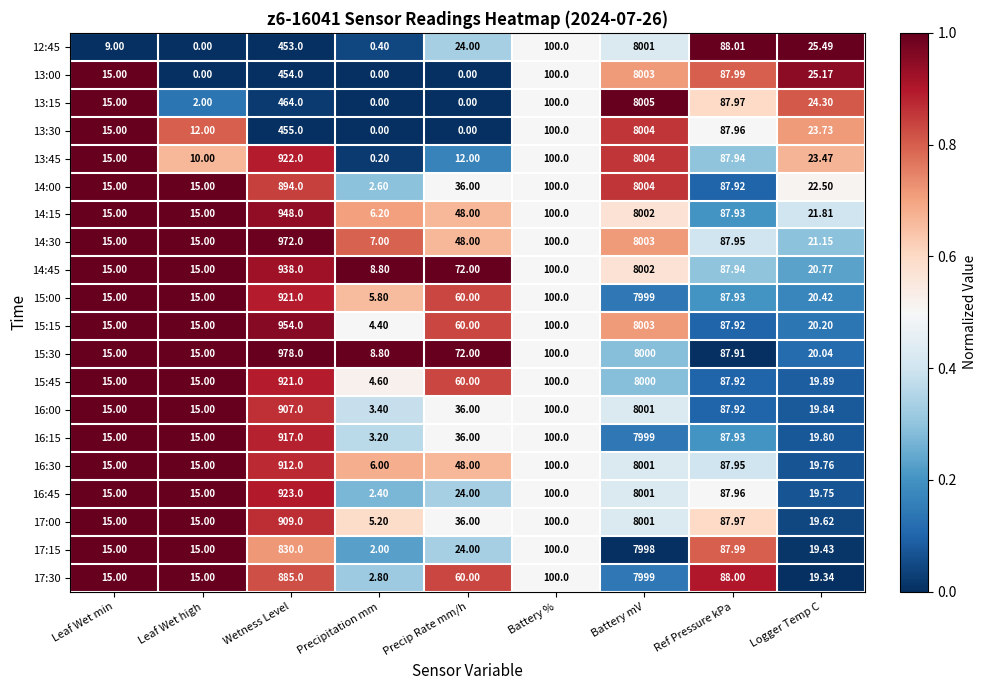

Is the value of 13:00 at Precipitation mm greater than the value of 15:15 at Logger Temp C?

No